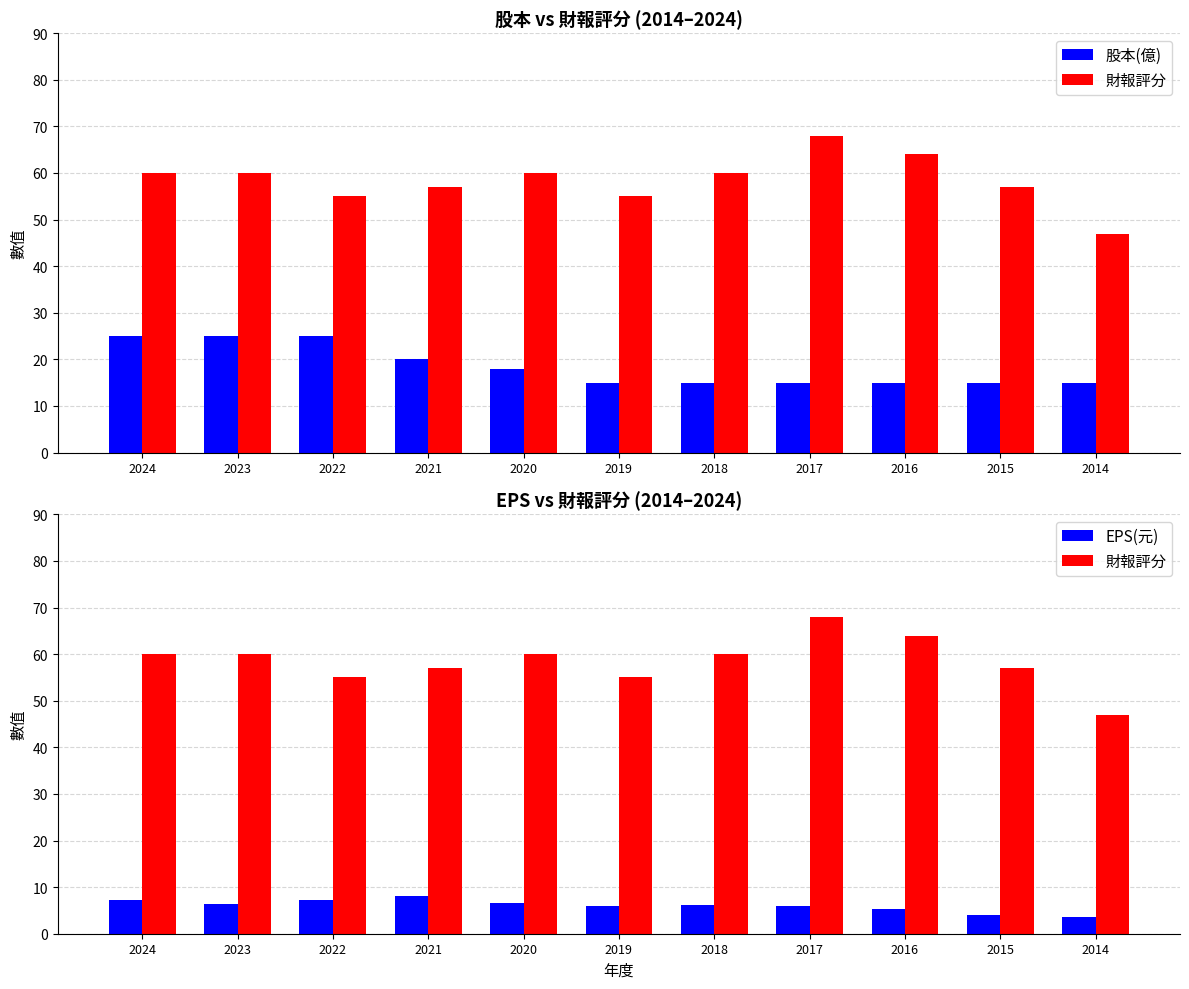

The 股本(億) series shows 22.2 at 2017. True or false?

False